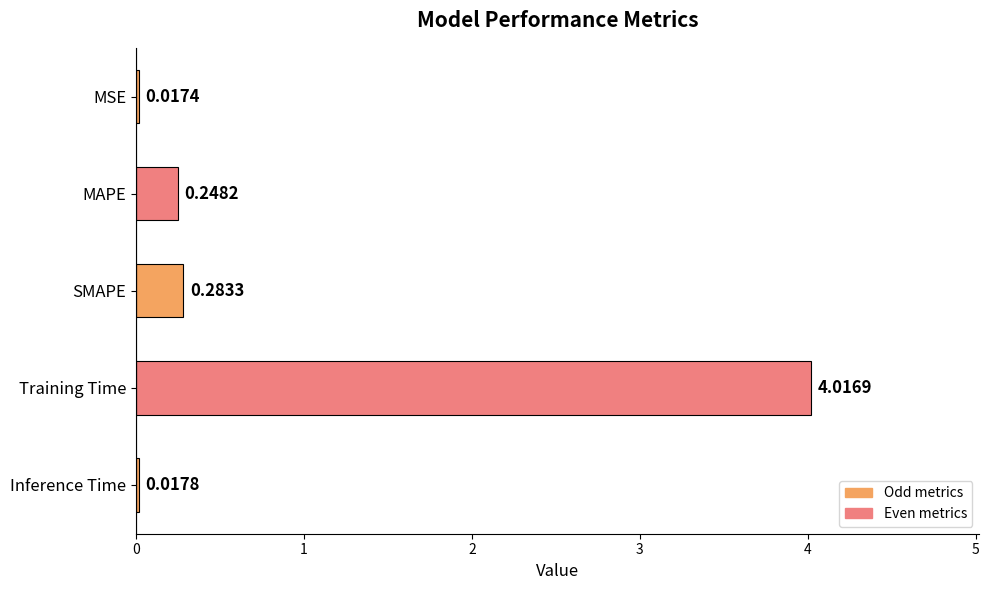

What is the sum of all values?

4.6